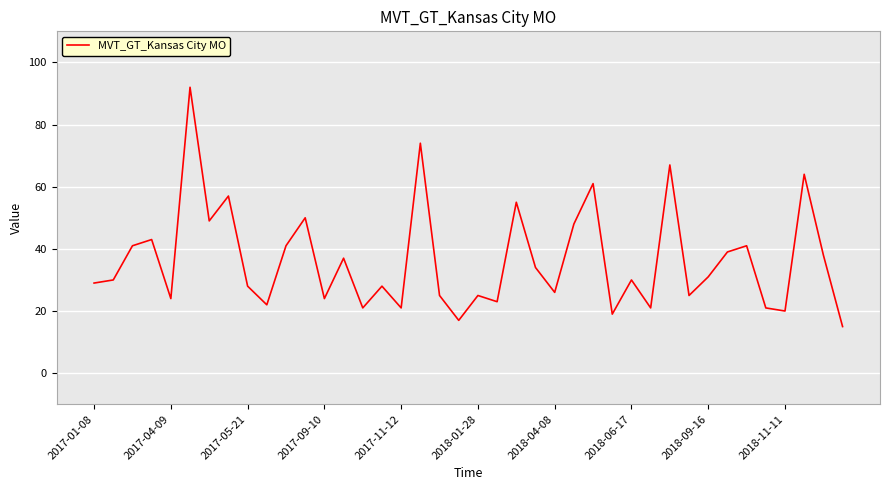

How many lines are shown in the chart?

1